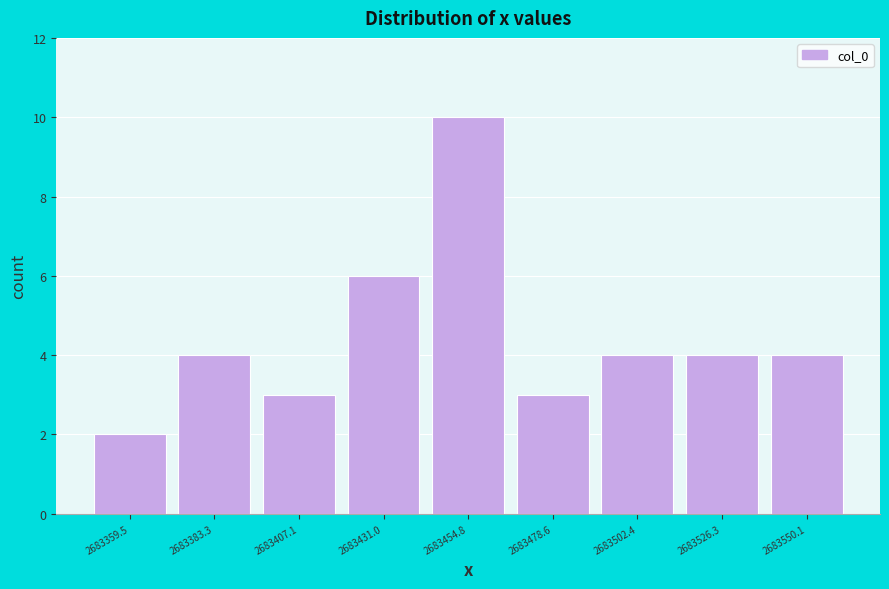

How tall is the bar that spans 2683445 to 2683465 on the x-axis? Neither the bar edges nor the heights are printed on the chart, so give them approximately, as read against the axes.

10